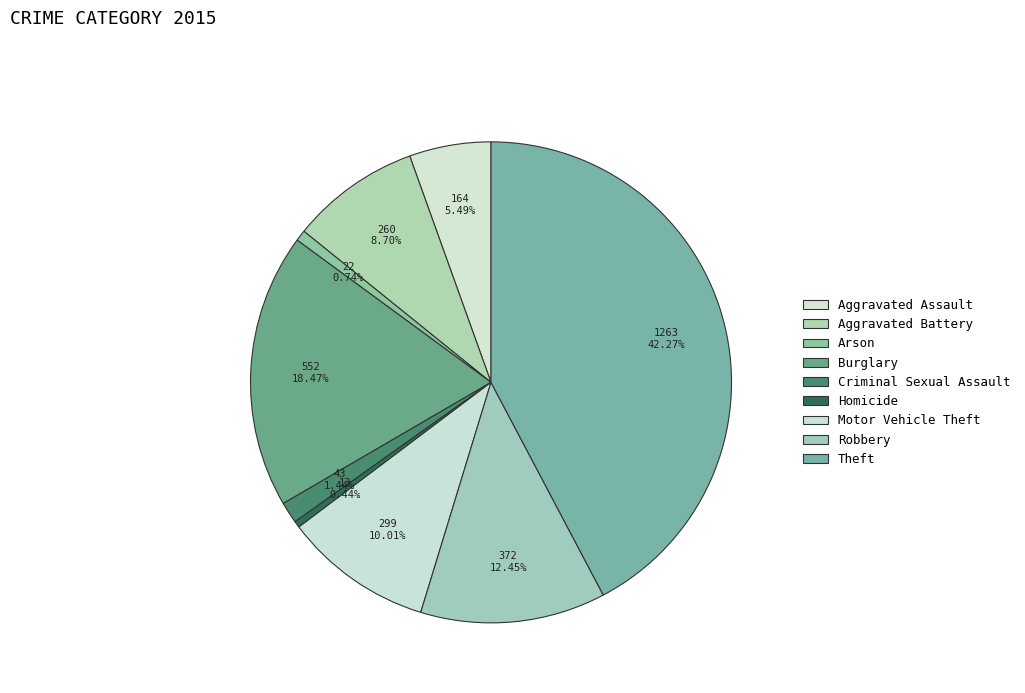

Is there any slice that represents more than half of the pie?

No